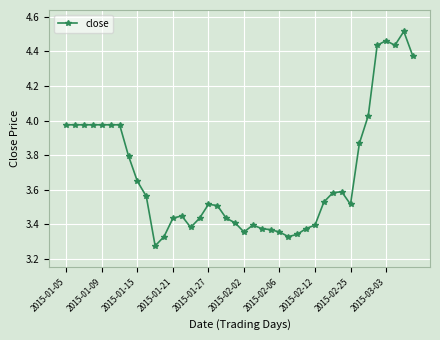

What is the average value?

3.7